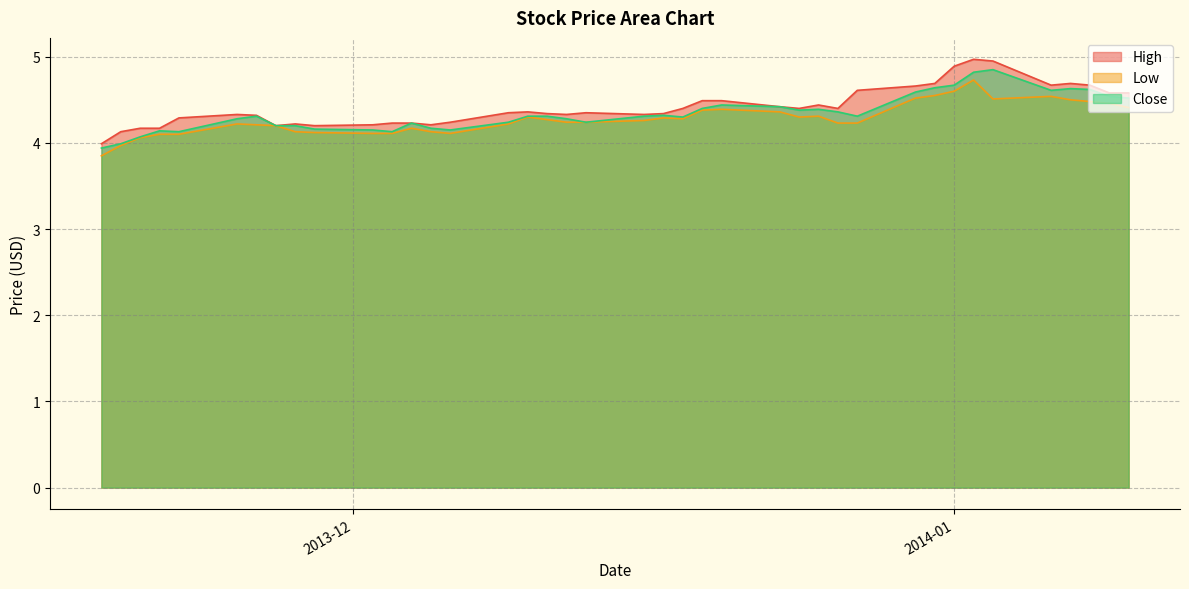

True or false: Low and High cross at least once.

False